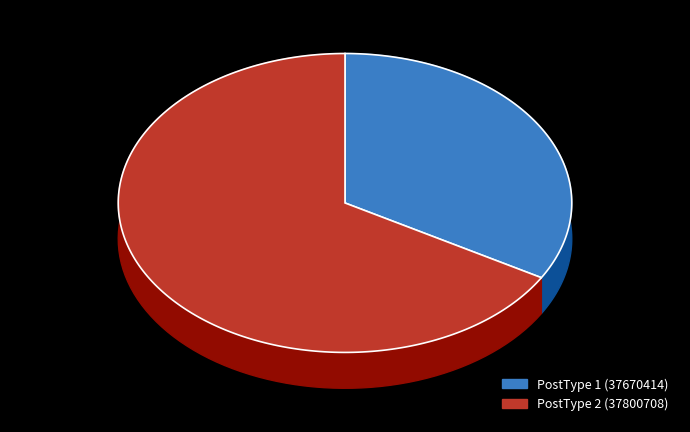

Count the number of slices in the pie.

2